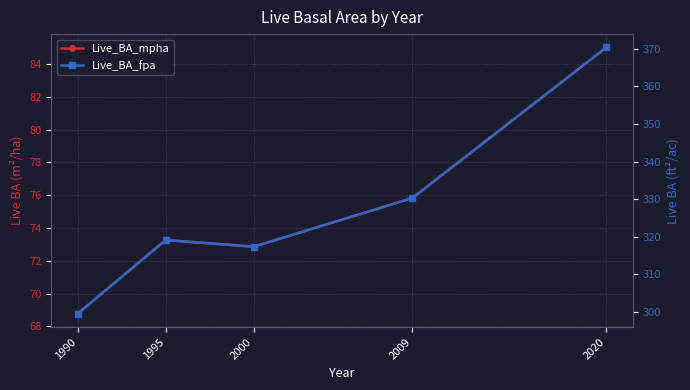

What is the difference between the Live_BA_mpha values at 1990 and 2000?

4.1